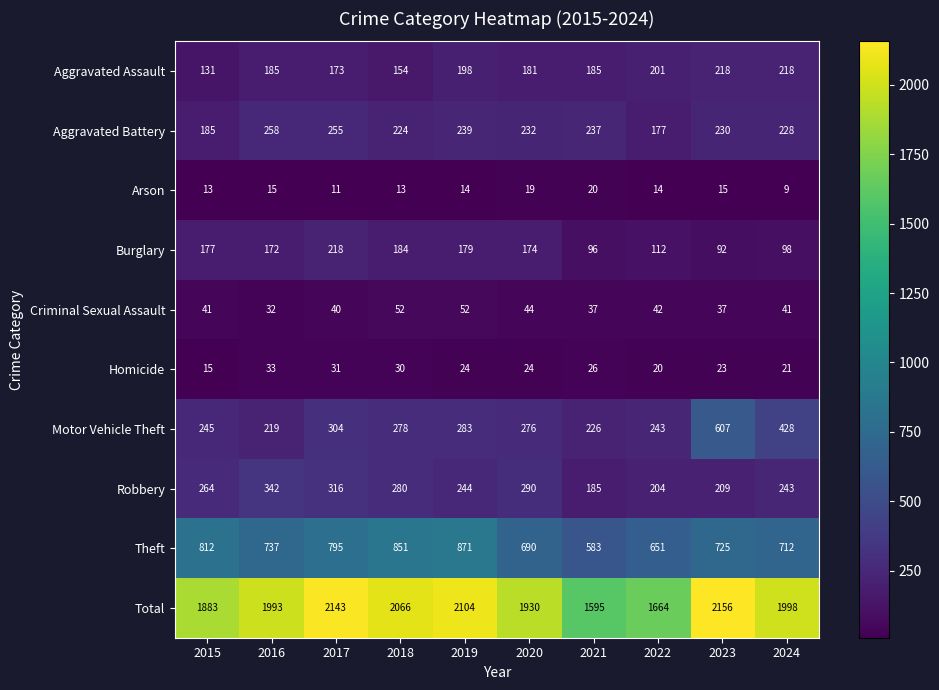

The Theft series shows 186 at 2015. True or false?

False